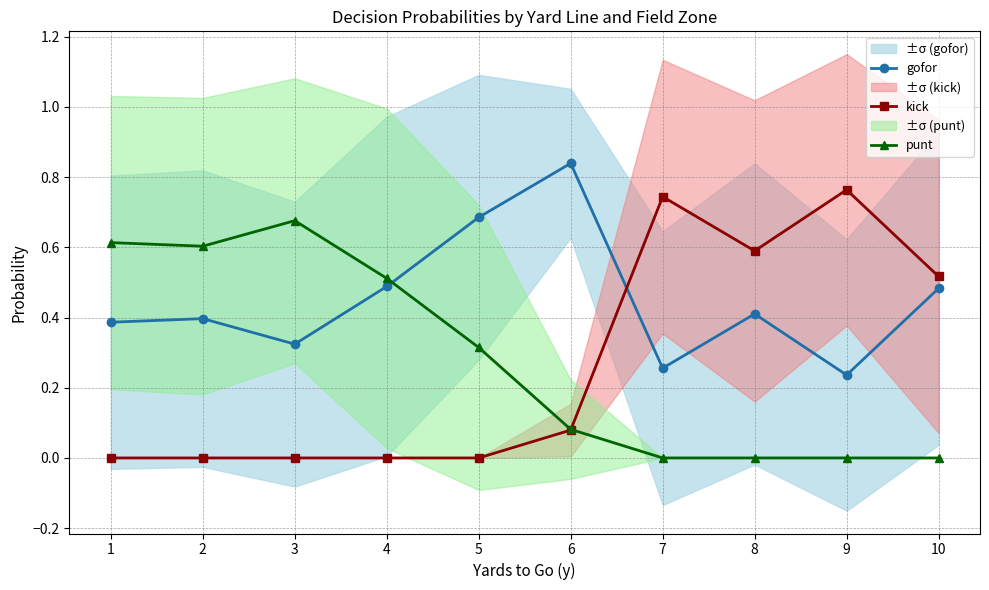

True or false: kick and punt intersect in this chart.

True